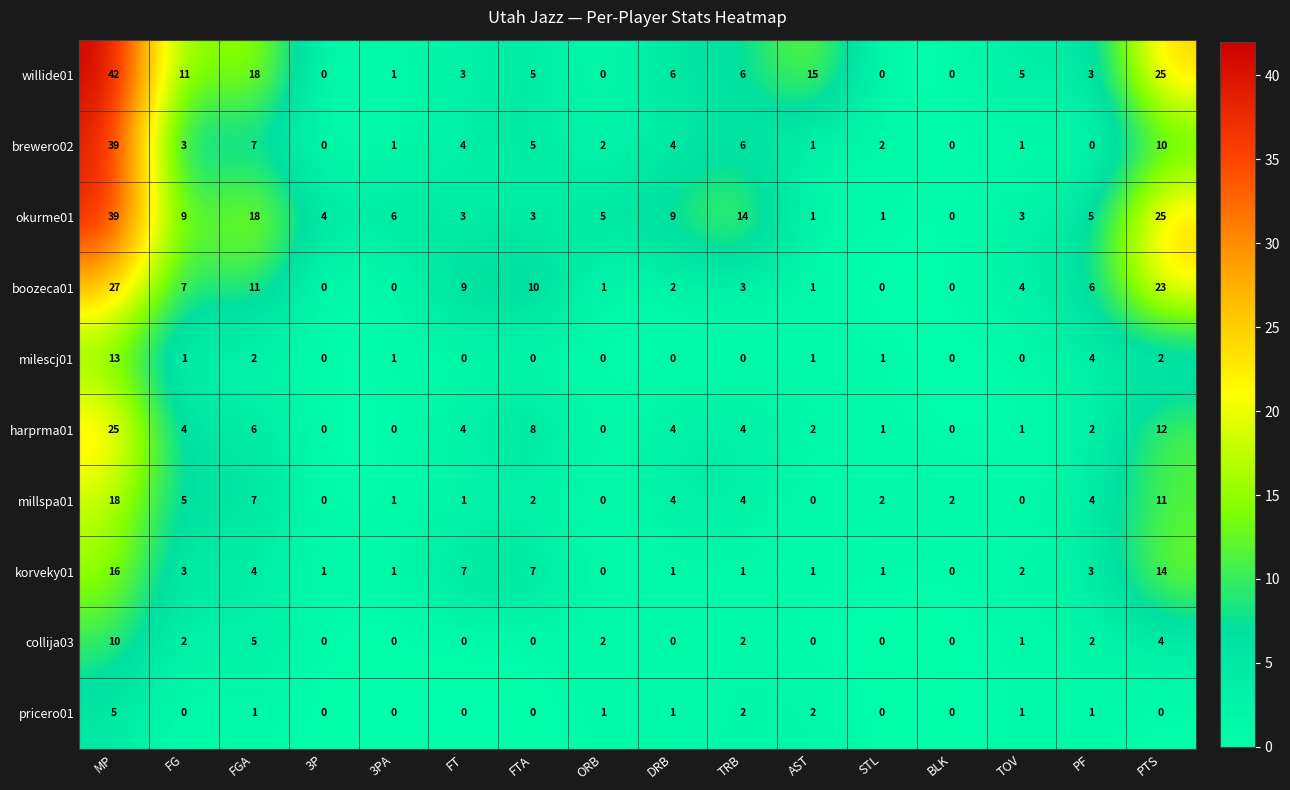

What is the difference between the second highest and second lowest values in the brewero02 series?

10